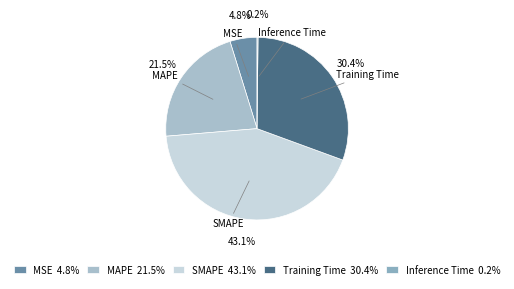

How many slices are in this pie chart?

5